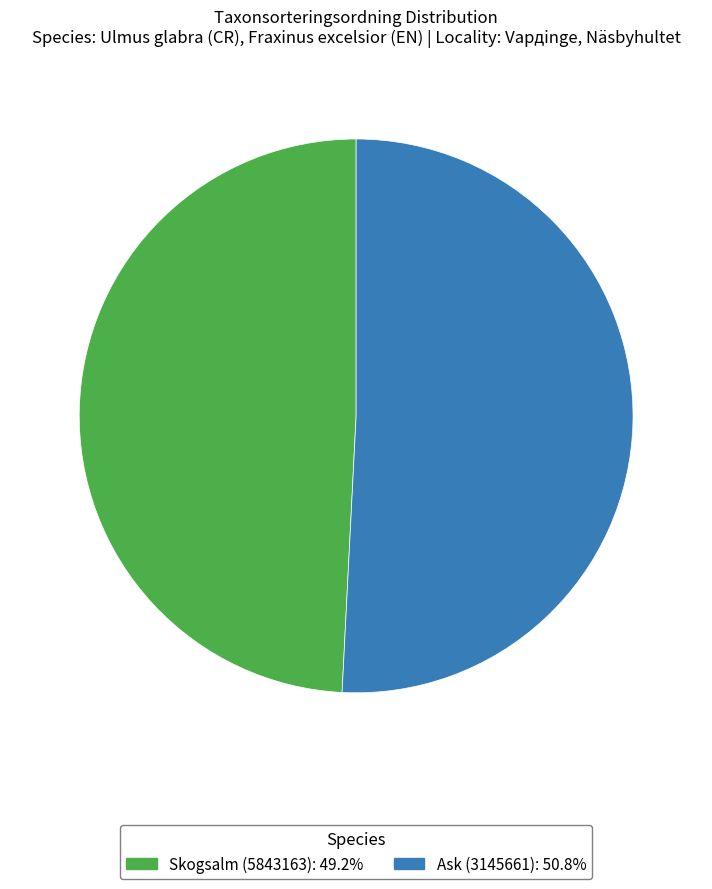

Combined, do Ask (3145661) and Skogsalm (5843163) account for over 50%?

Yes